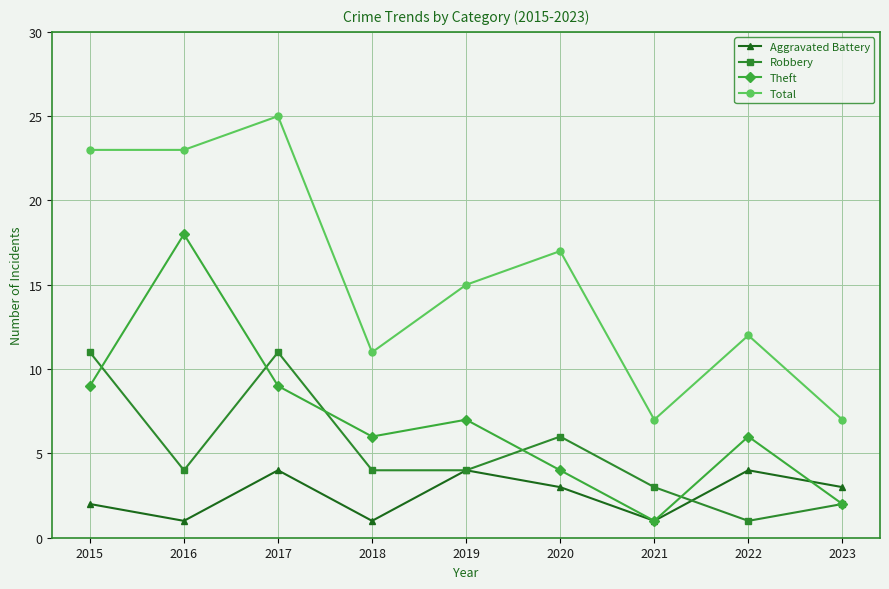

True or false: Aggravated Battery has more than 0 points higher than both neighbors.

True